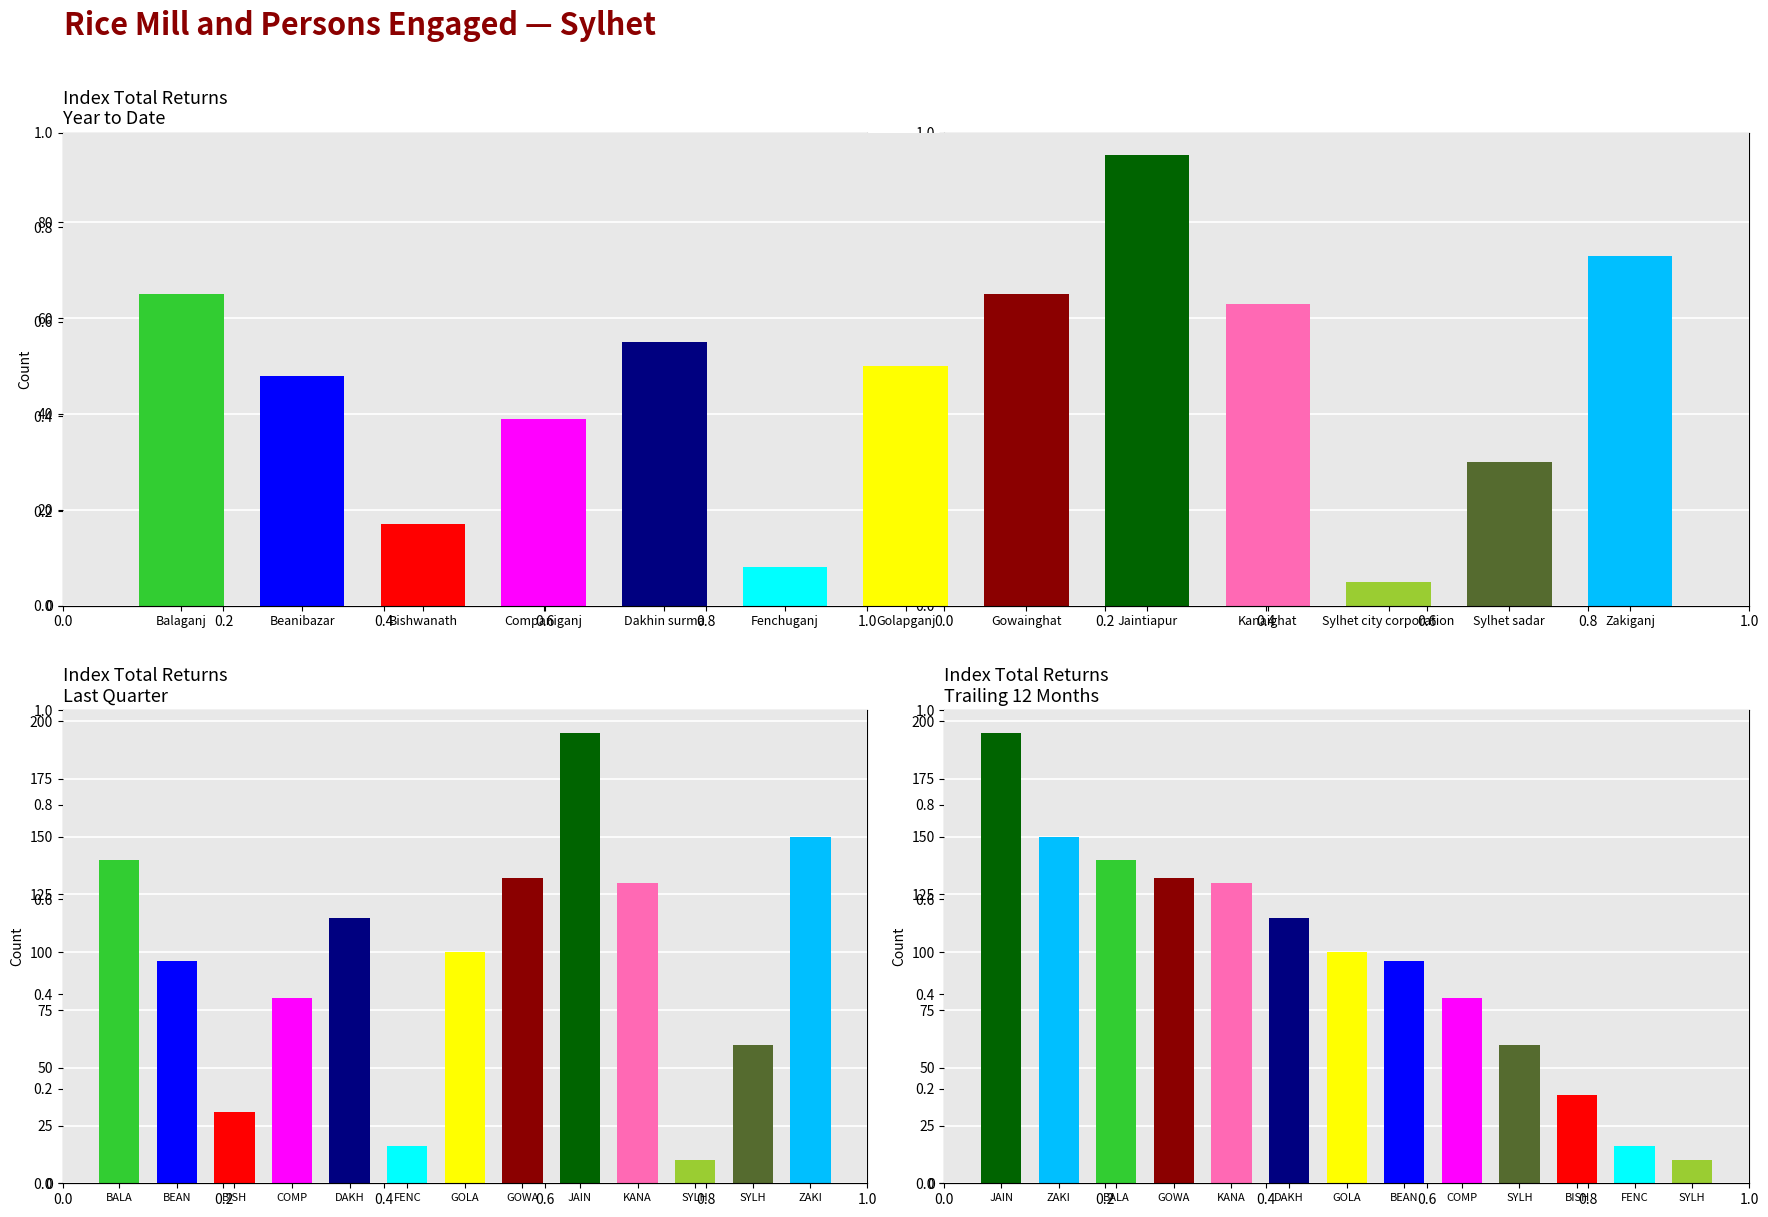

What position from the right is Companiganj?

10